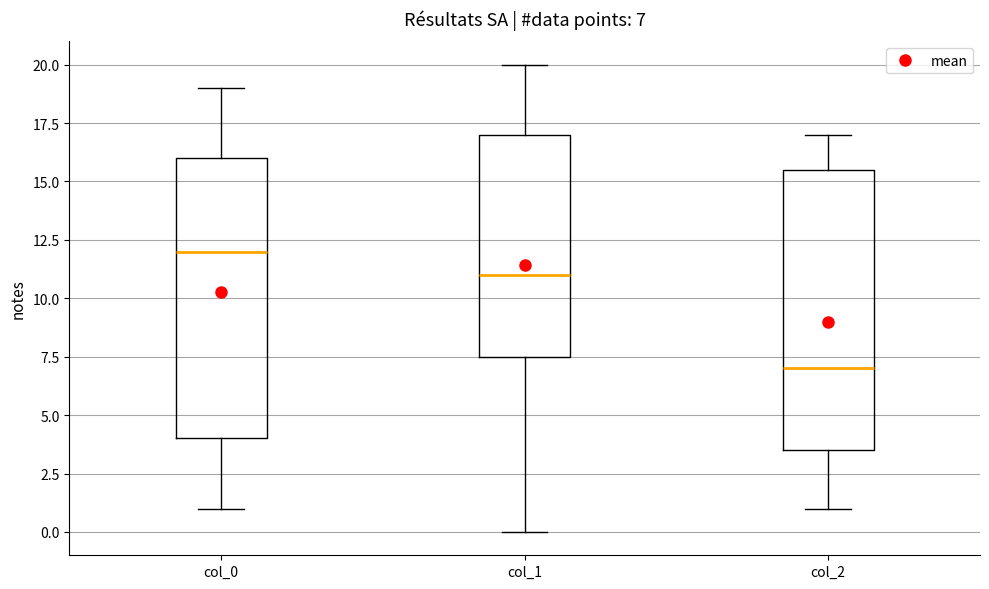

Which box's median line is the highest?

col_0